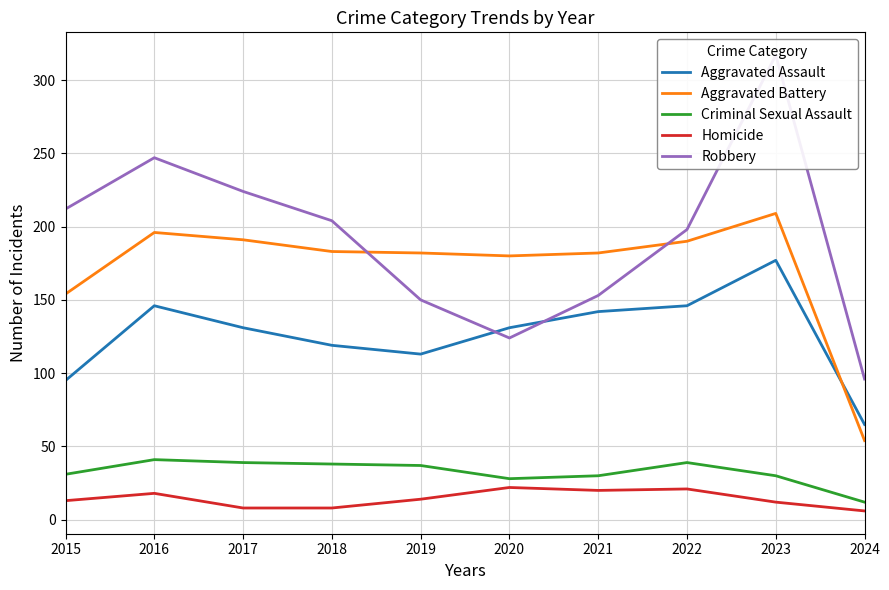

List the series in order of their peak value, highest first.

Robbery, Aggravated Battery, Aggravated Assault, Criminal Sexual Assault, Homicide